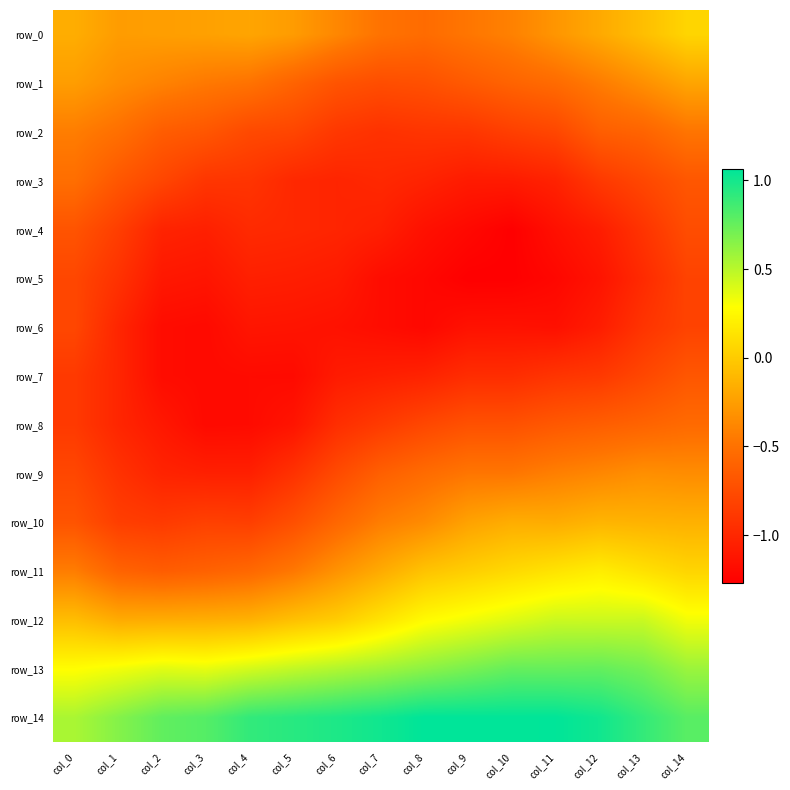

What is the difference between the second highest and minimum values in the row_11 series?

0.8